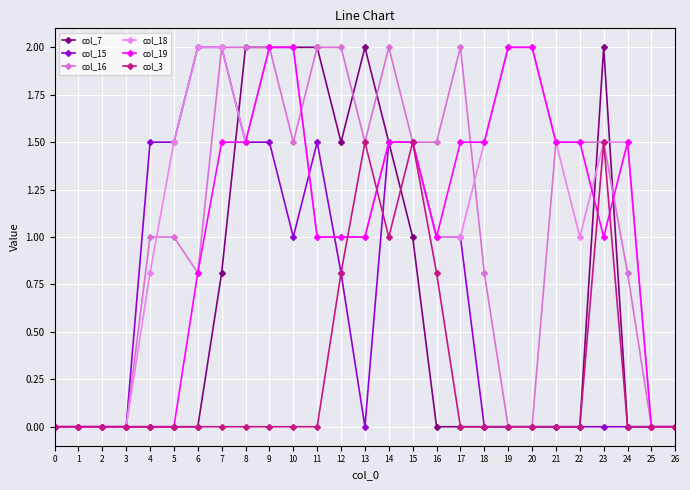

What is the maximum value shown in the chart?

2.0